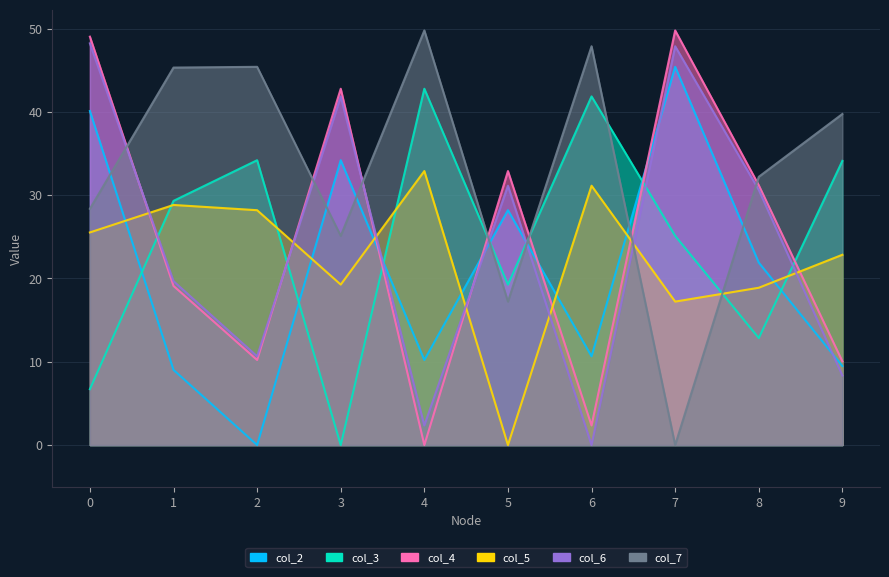

At which label does col_3 first exceed 29?

1